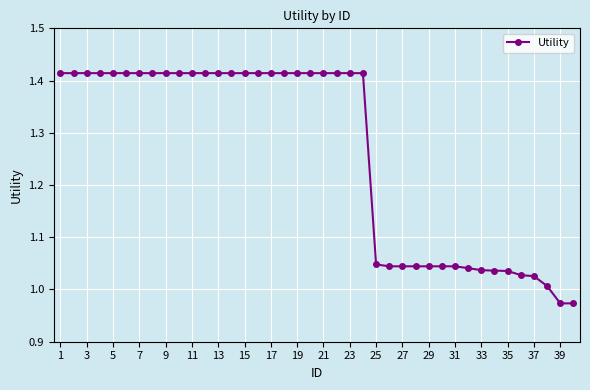

What is the difference between the maximum and minimum values?

0.4